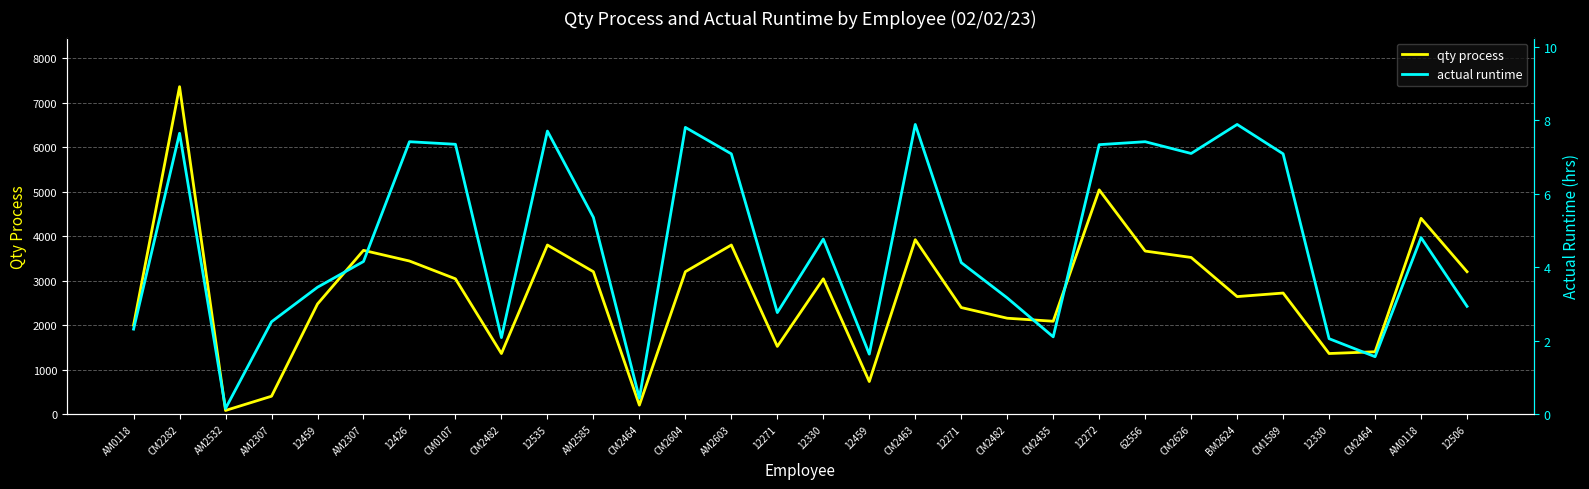

Where does the qty process series first go above 3040?

CM2282